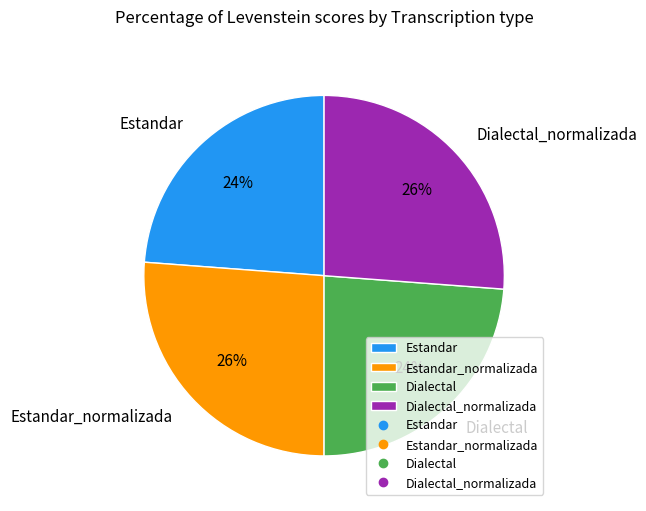

Count the number of slices in the pie.

4